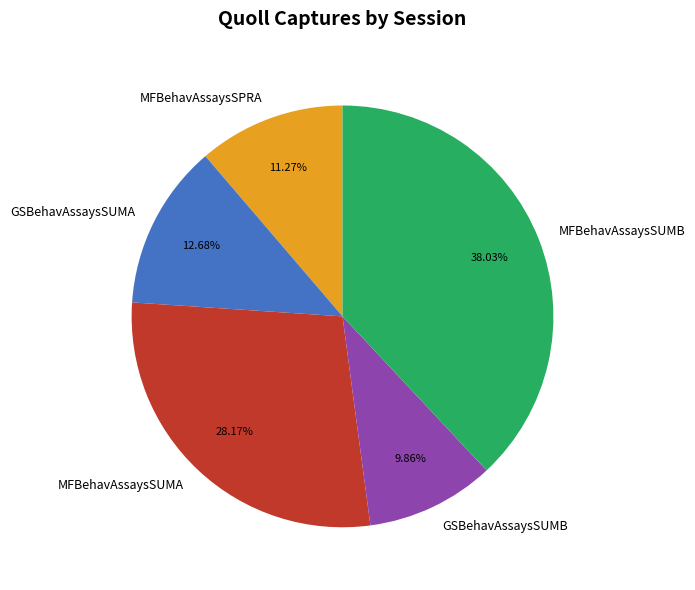

To the nearest percent, what portion does MFBehavAssaysSUMB represent?

38%